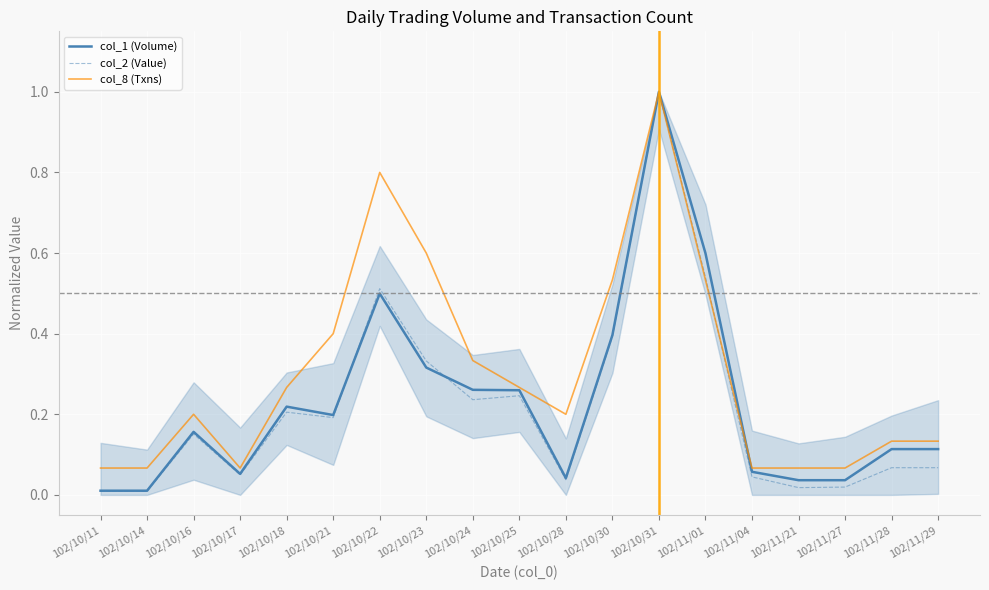

At how many categories does at least one series exceed 0?

19